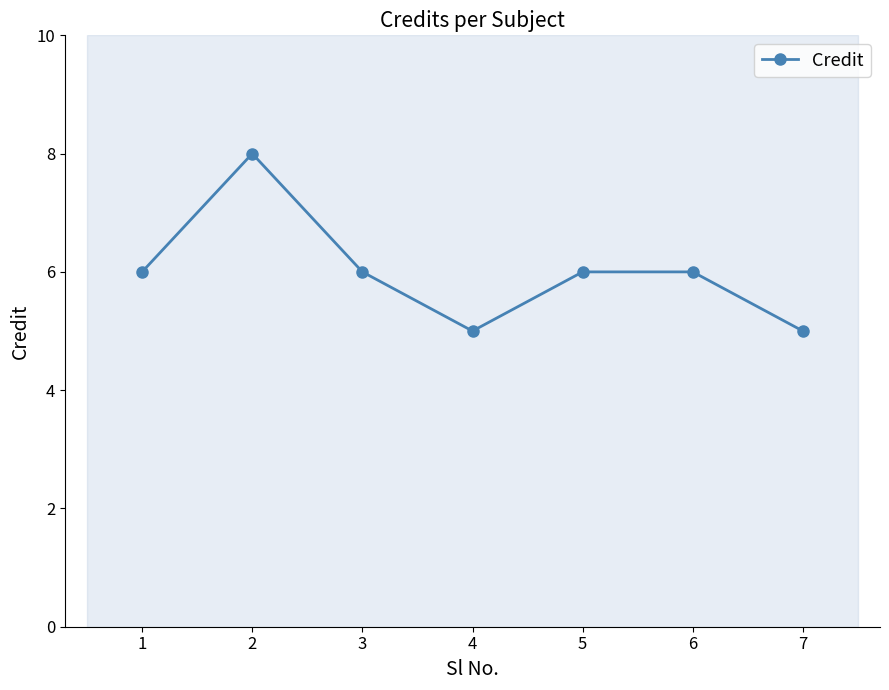

What is the average value?

6